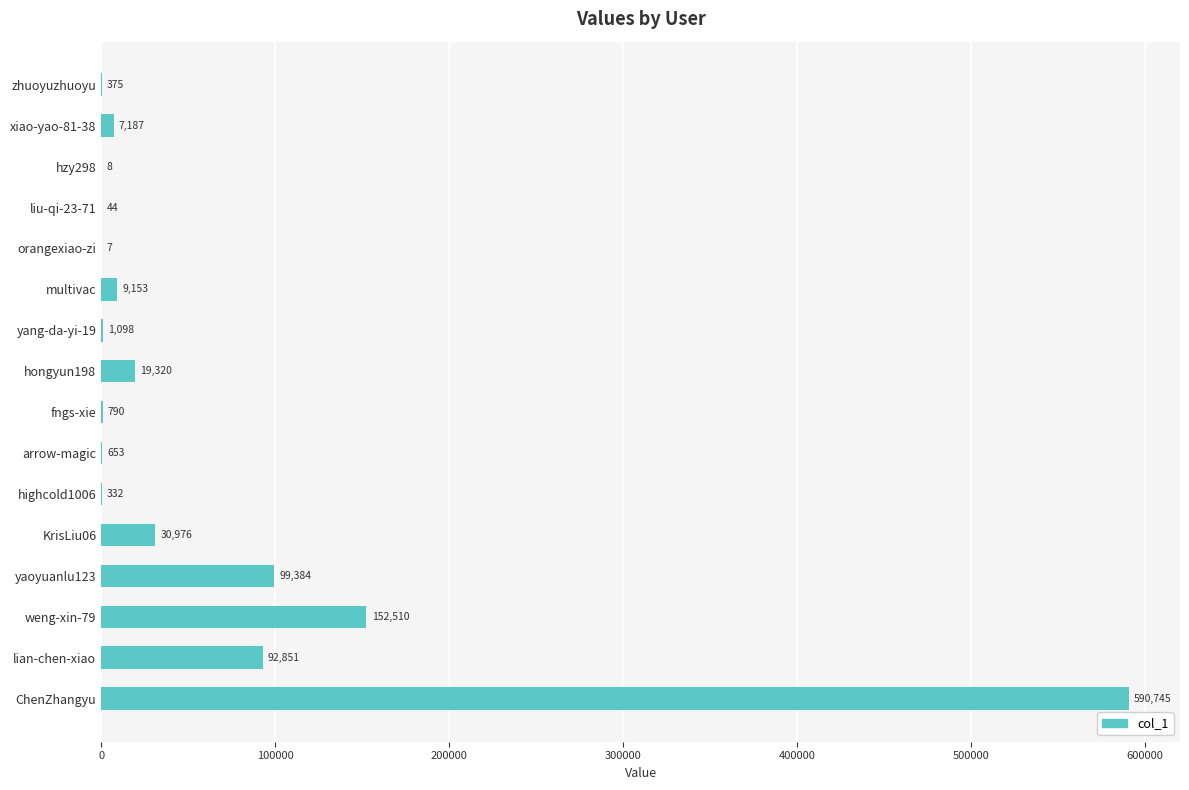

What is the sum of all values?

1005433